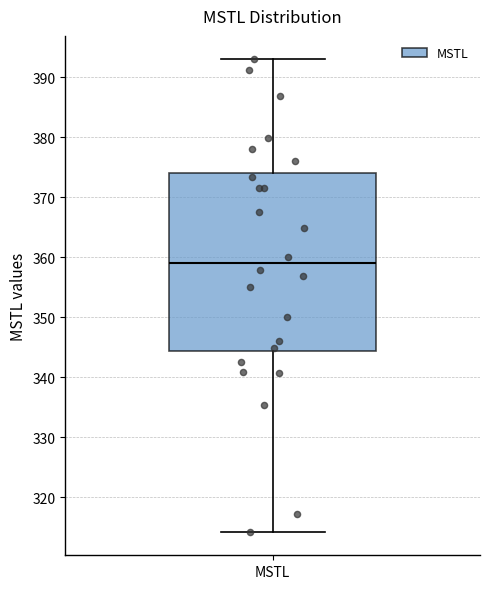

Where is the lower edge of the box for MSTL on the y-axis? The values are not printed on the chart, so give them approximately, as read against the axis.

344